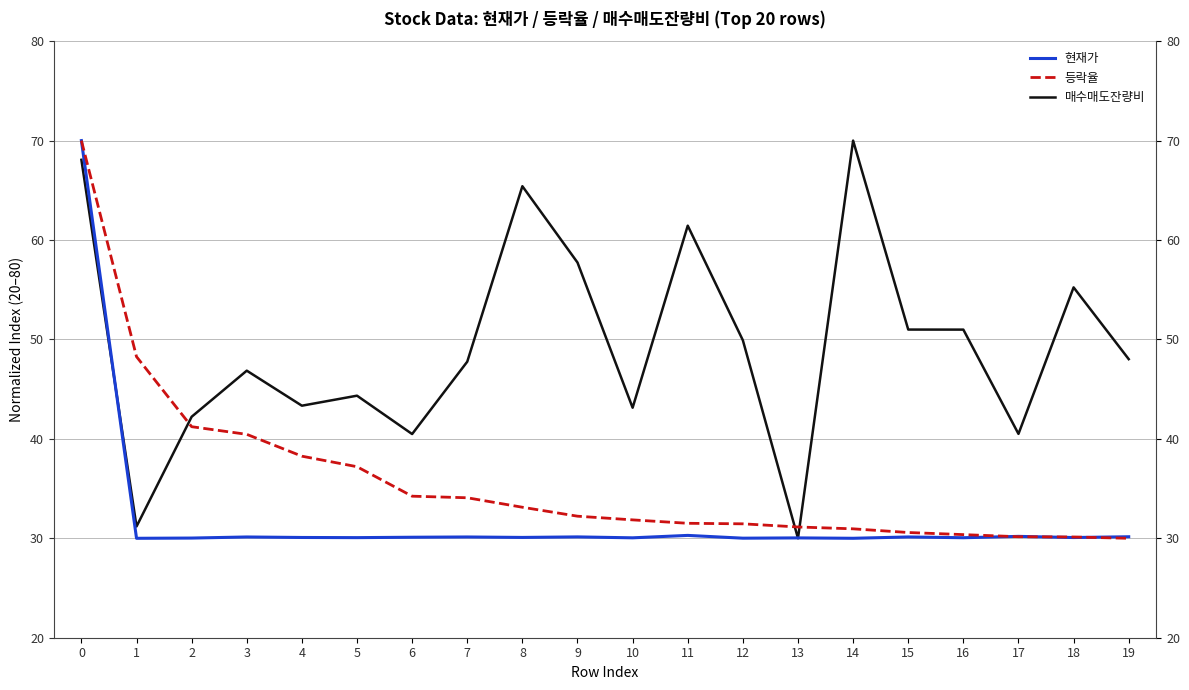

How many data points in 등락율 are above 32?

10